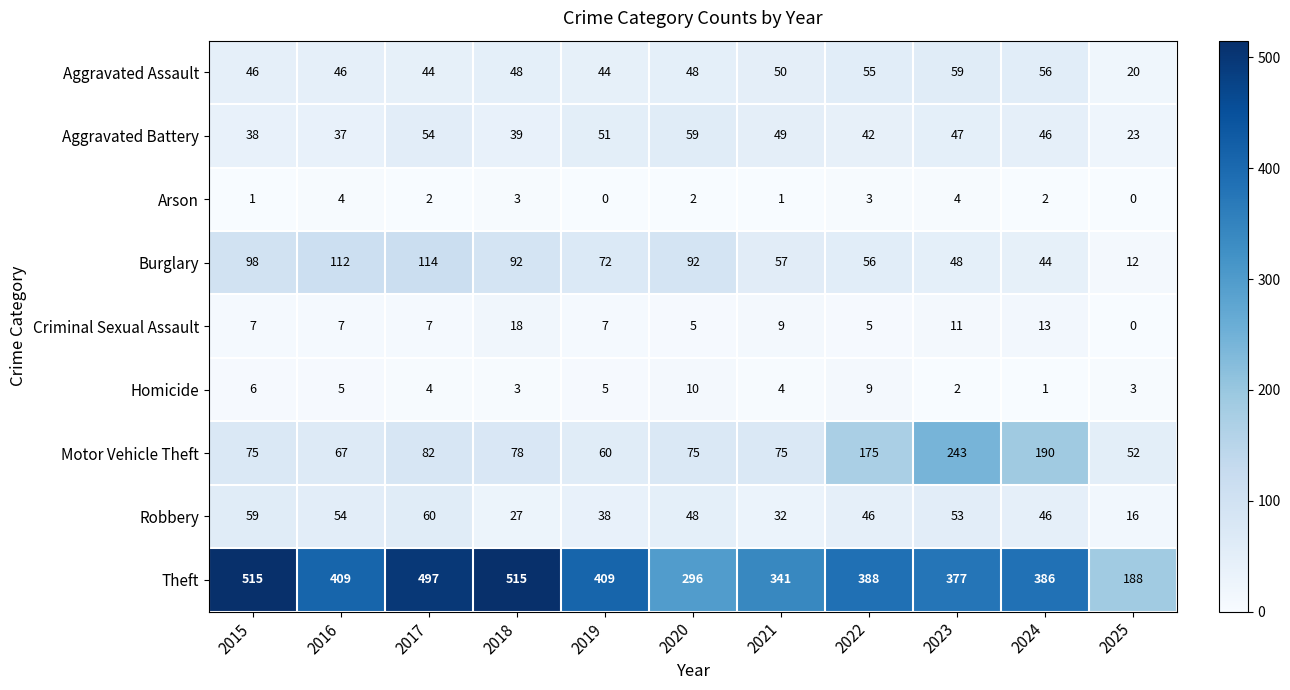

At how many categories does at least one series exceed 506?

2